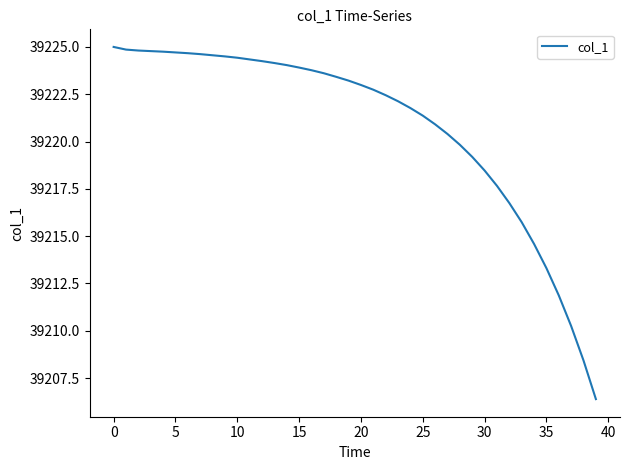

What is the difference between the maximum and minimum values?

18.6